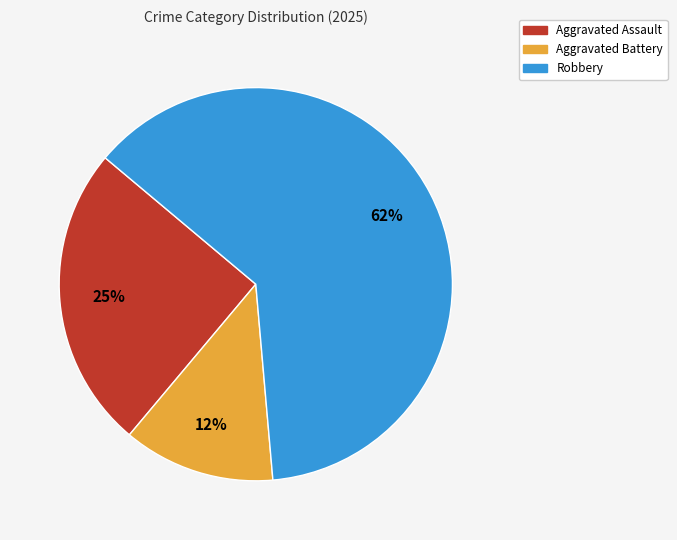

To the nearest percent, what is the average slice percentage?

33%